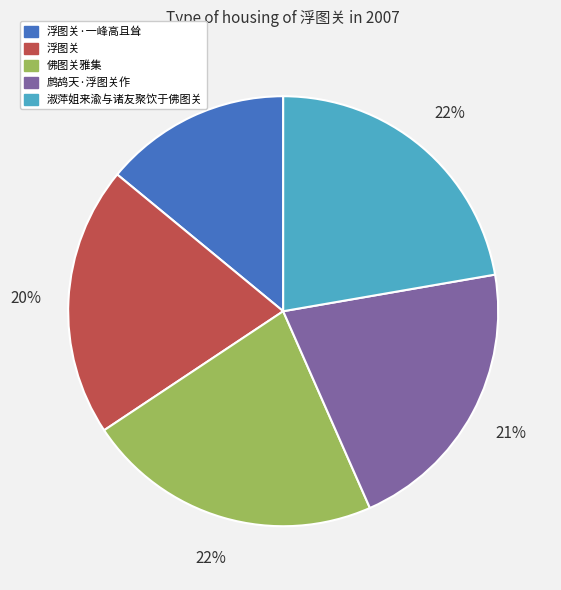

What is the smallest slice in the pie chart?

浮图关·一峰高且耸